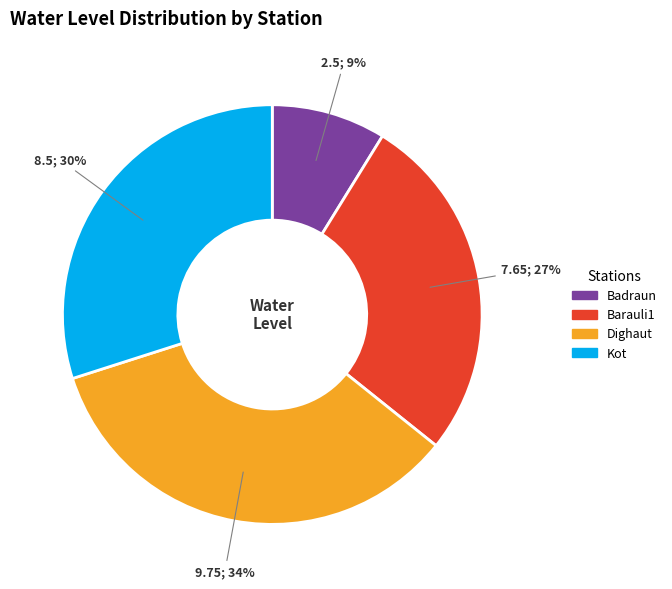

Which slice is the largest?

Dighaut